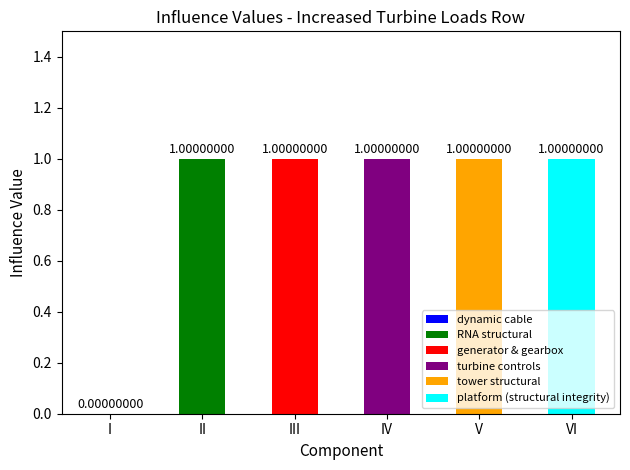

Approximately how many times larger is the value at III compared to V?

1.0